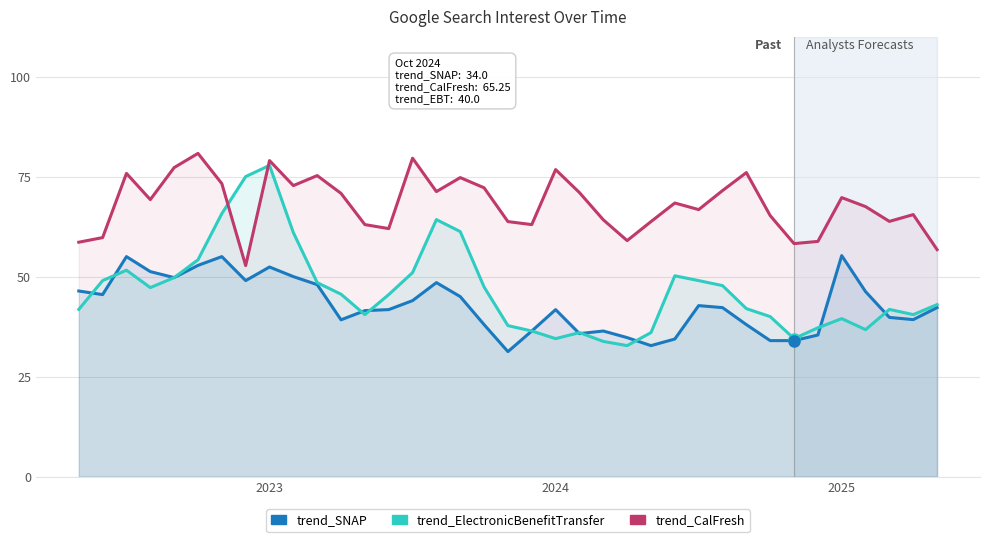

How many interior local peaks does the trend_SNAP series have?

8